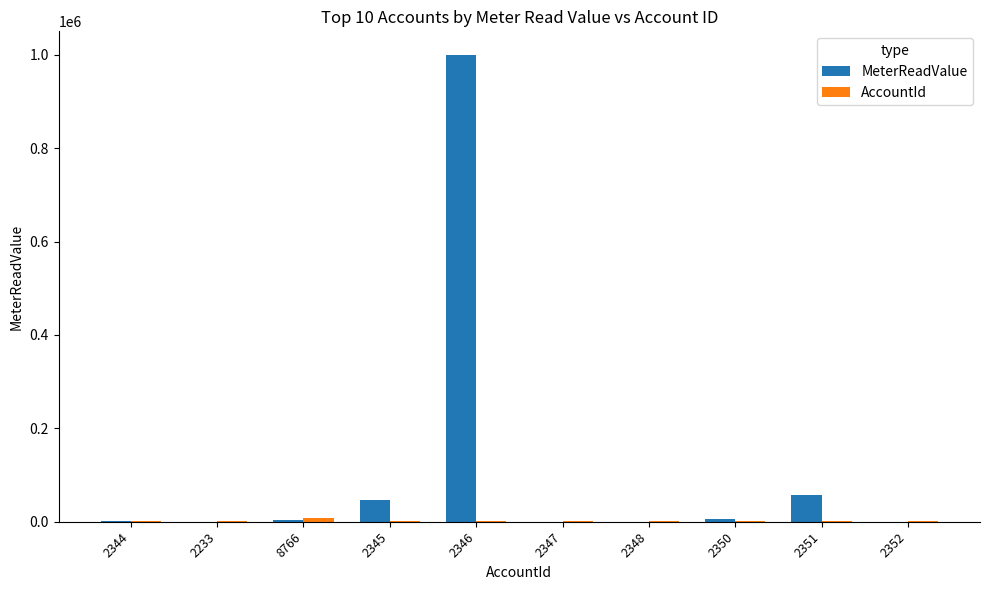

What is the maximum value for MeterReadValue?

999999